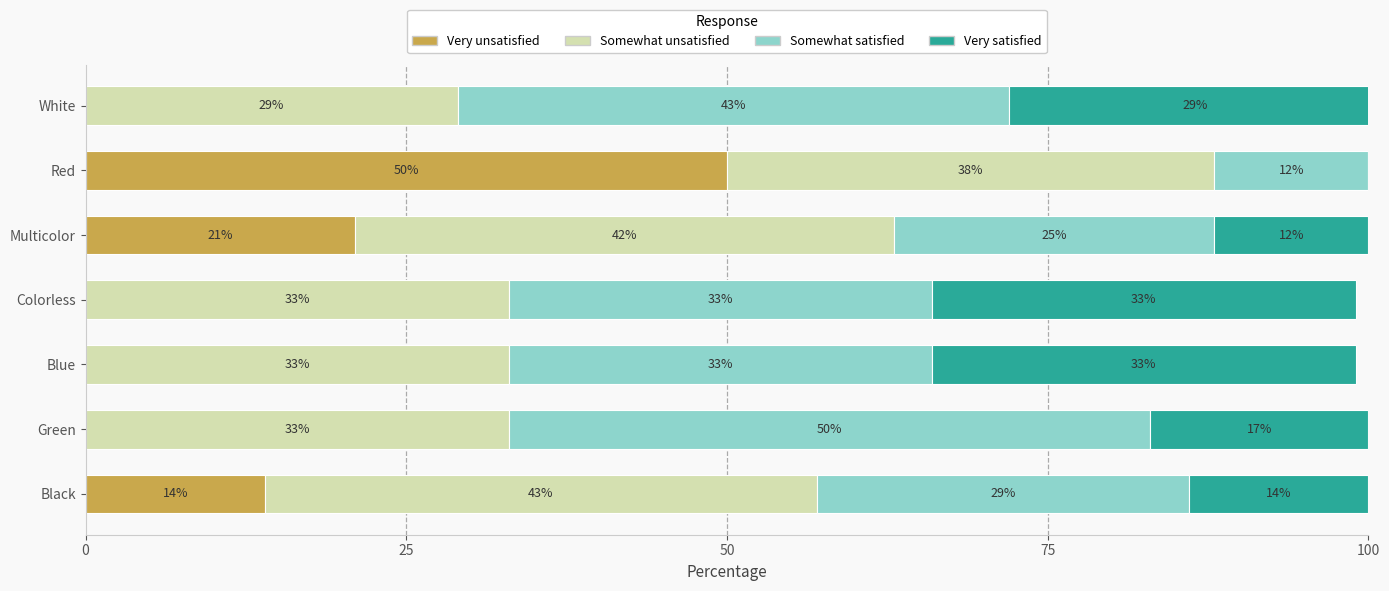

At which label does Very unsatisfied reach its peak?

Red